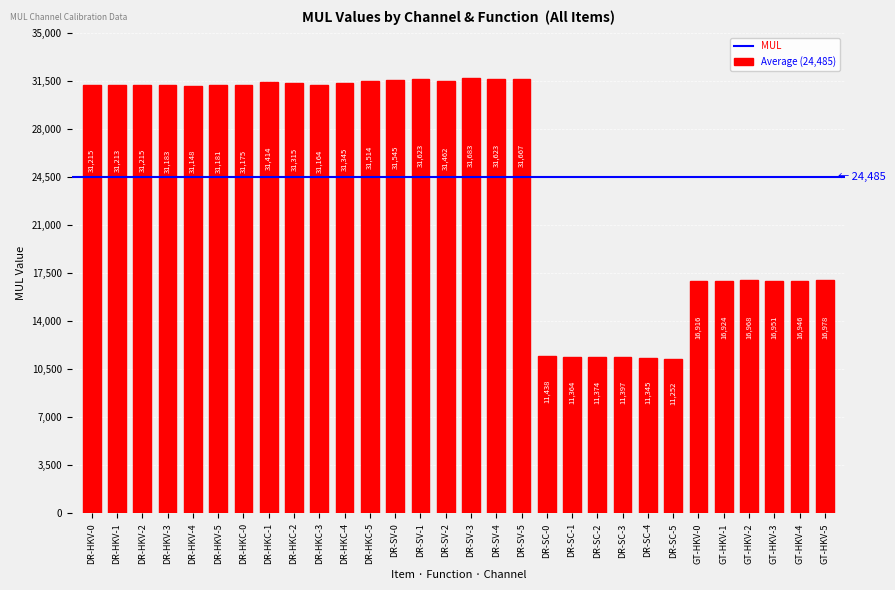

Reading left to right, list all the values displayed in this chart.

31215	31213	31215	31183	31148	31181	31175	31414	31315	31164	31345	31514	31545	31623	31462	31683	31623	31667	11438	11364	11374	11397	11345	11252	16916	16924	16968	16951	16946	16978